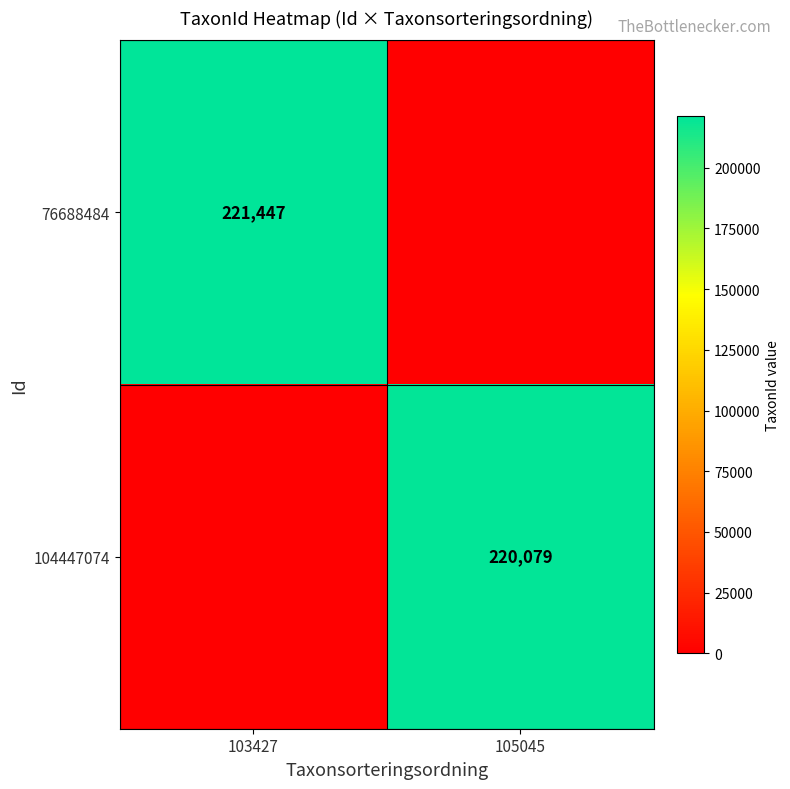

Is it true that 104447074 equals 220079 at 105045?

True